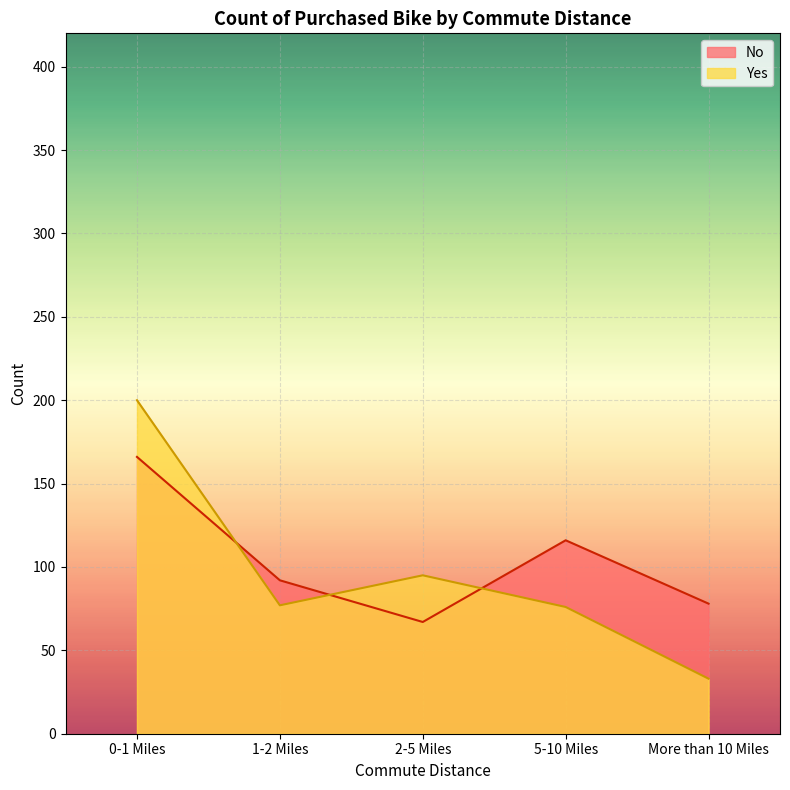

The value of No at 5-10 Miles is 116. True or false?

True